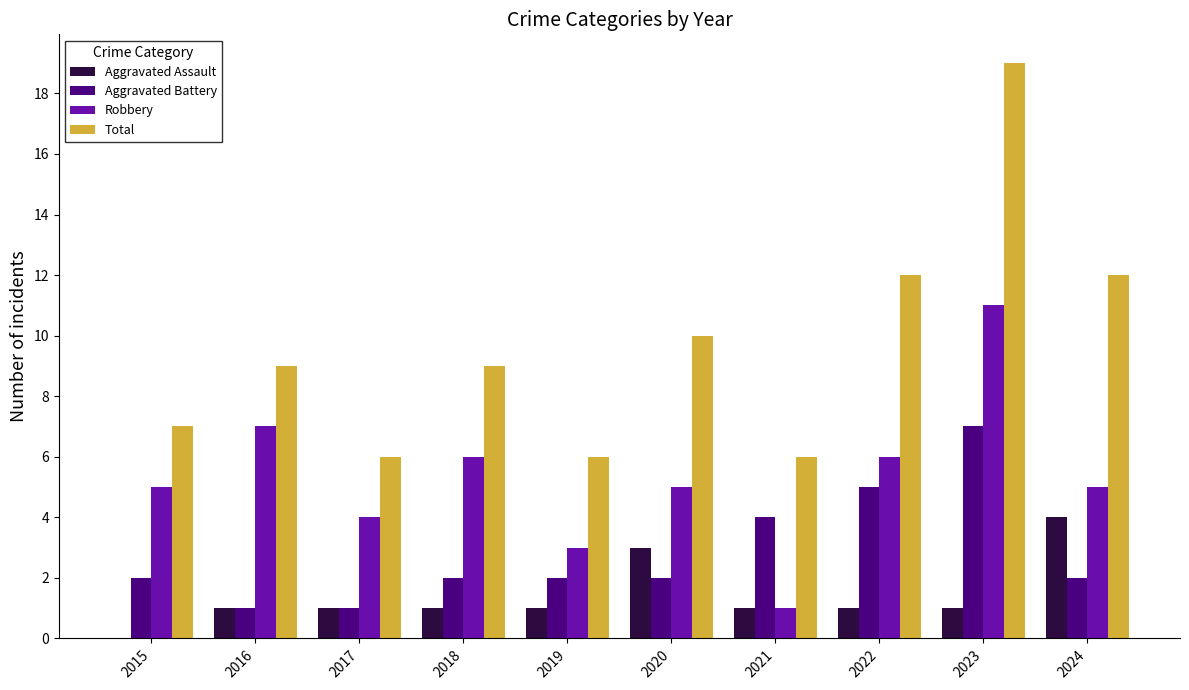

Reading right to left, what are all the values shown in this chart?

Aggravated Assault: 2024=4	2023=1	2022=1	2021=1	2020=3	2019=1	2018=1	2017=1	2016=1	2015=0
Aggravated Battery: 2024=2	2023=7	2022=5	2021=4	2020=2	2019=2	2018=2	2017=1	2016=1	2015=2
Robbery: 2024=5	2023=11	2022=6	2021=1	2020=5	2019=3	2018=6	2017=4	2016=7	2015=5
Total: 2024=12	2023=19	2022=12	2021=6	2020=10	2019=6	2018=9	2017=6	2016=9	2015=7